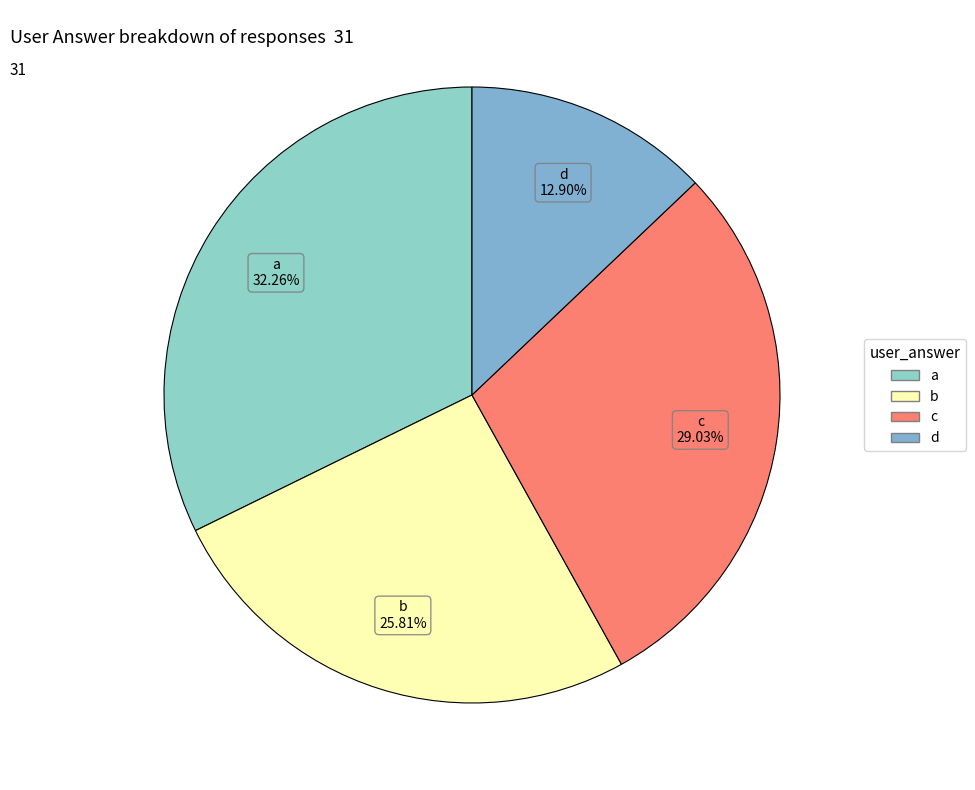

What is the smallest slice in the pie chart?

d